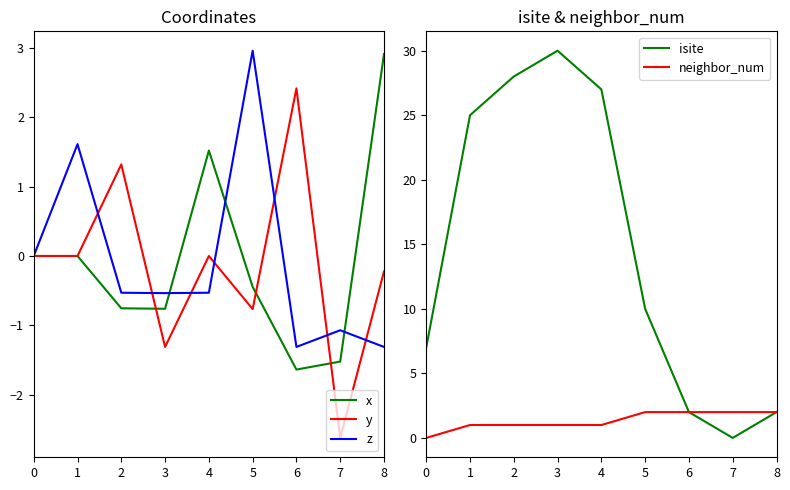

Which series changed the most between 3 and 4?

isite